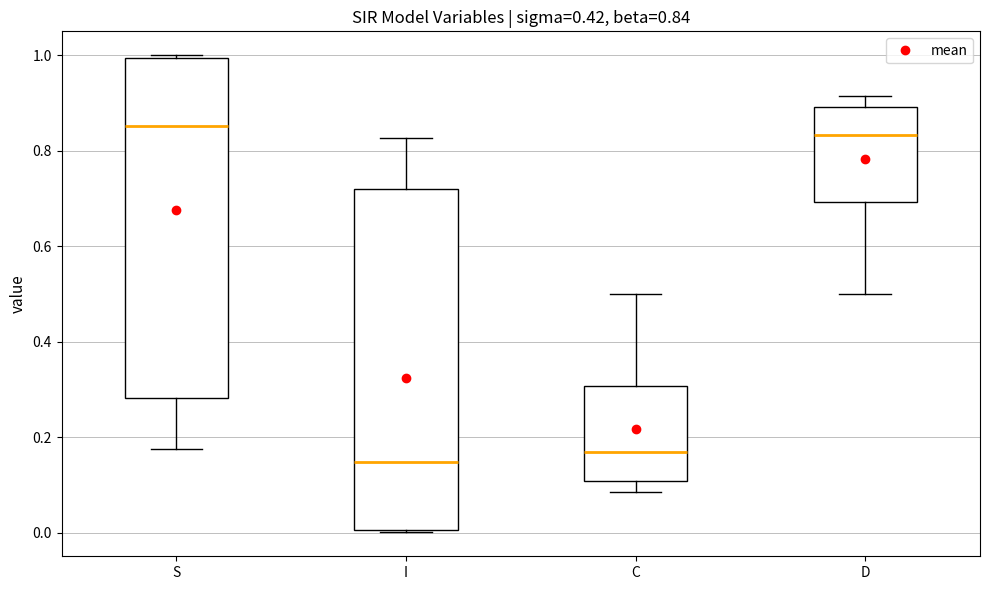

Which box's median line is the highest?

S